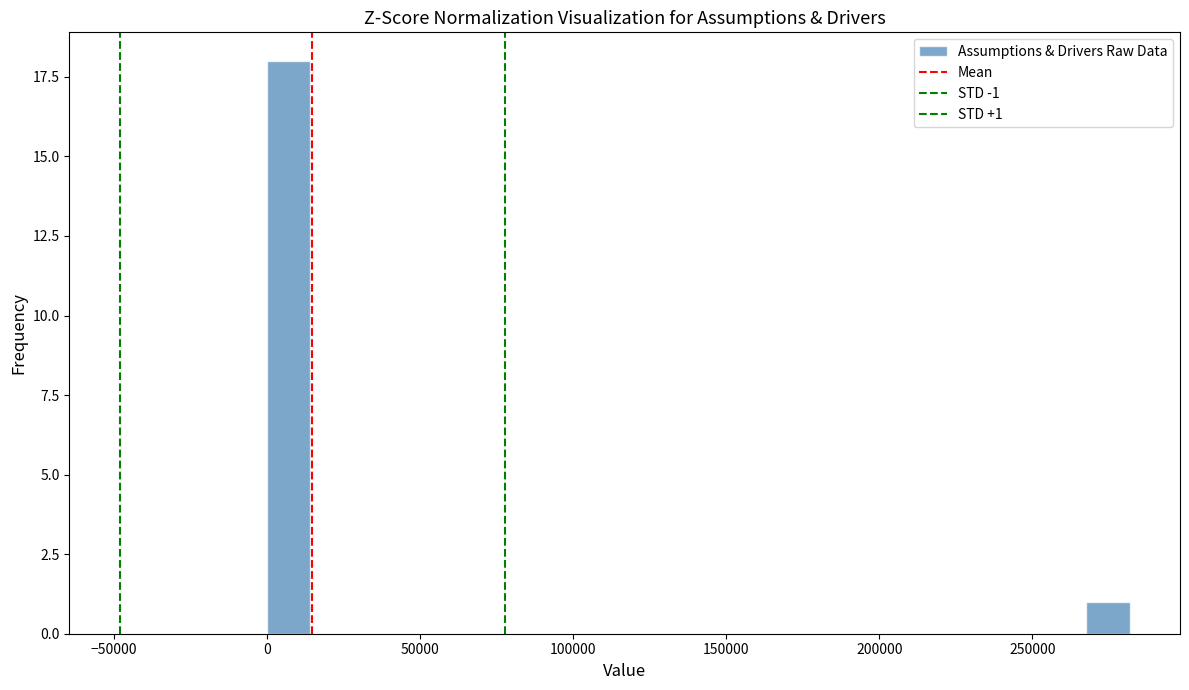

Read against the x-axis, roughly where is the centre of the tallest bar?

5000